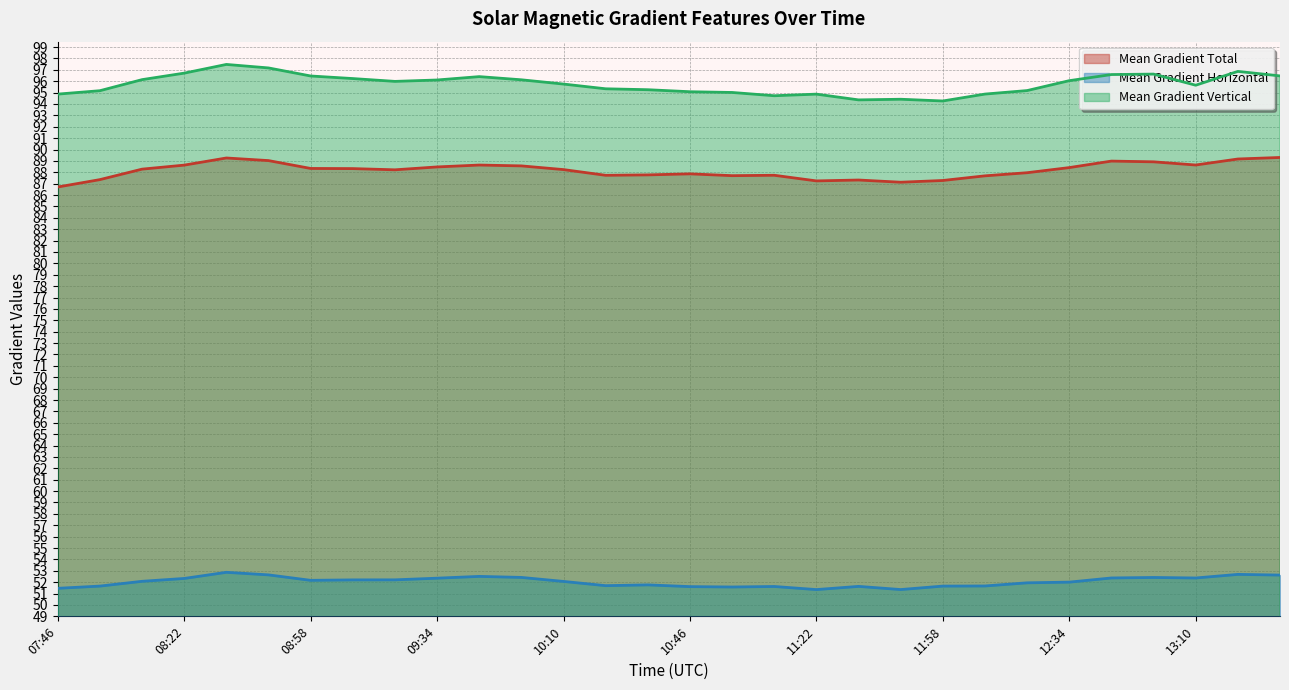

Which series changed the most between 08:10 and 13:34?

Mean Gradient Total